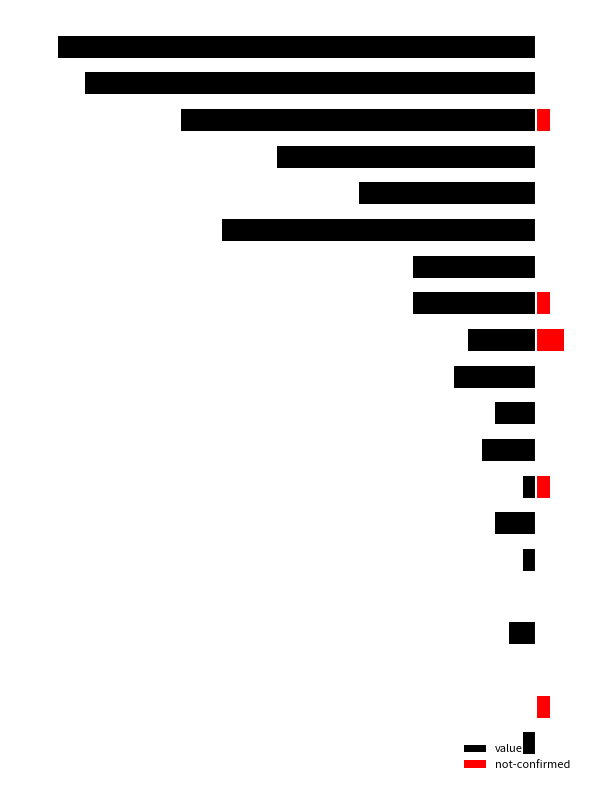

What is the difference between the maximum and minimum values in the value series?

35